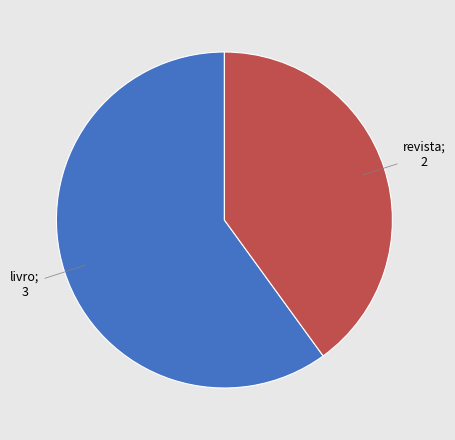

How many segments does this pie chart have?

2